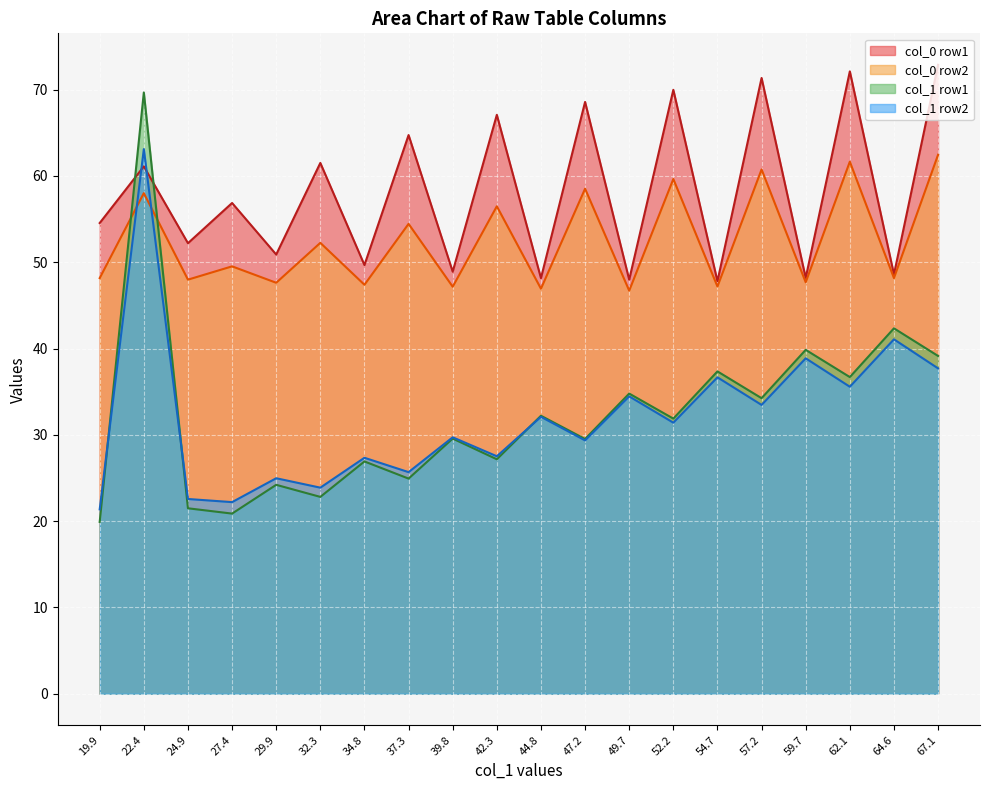

What is the spread (max minus min) of values at 59.7?

9.3